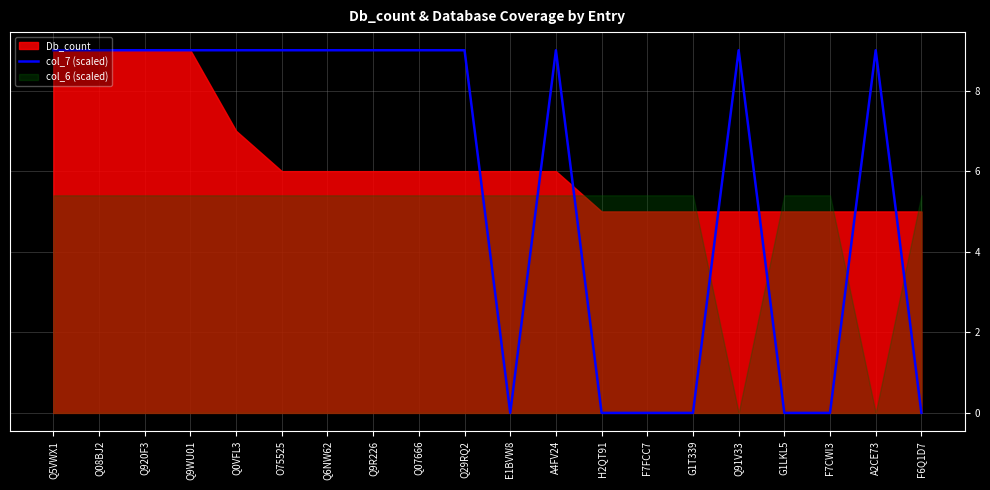

Reading left to right, what are all the values shown in this chart?

9	9	9	9	9	9	9	9	9	9	0	9	0	0	0	9	0	0	9	0